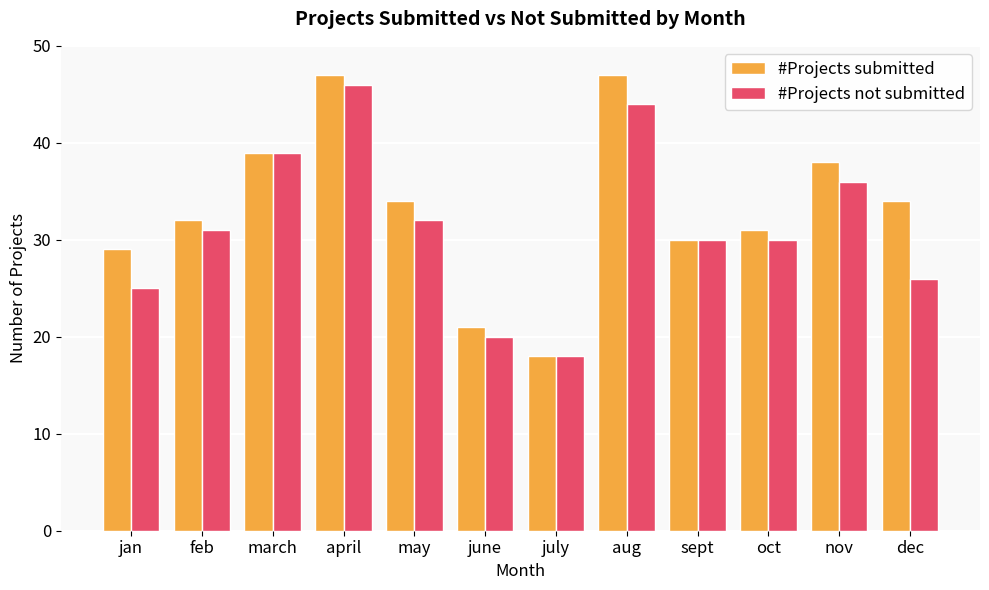

How many bars are there in each group?

2